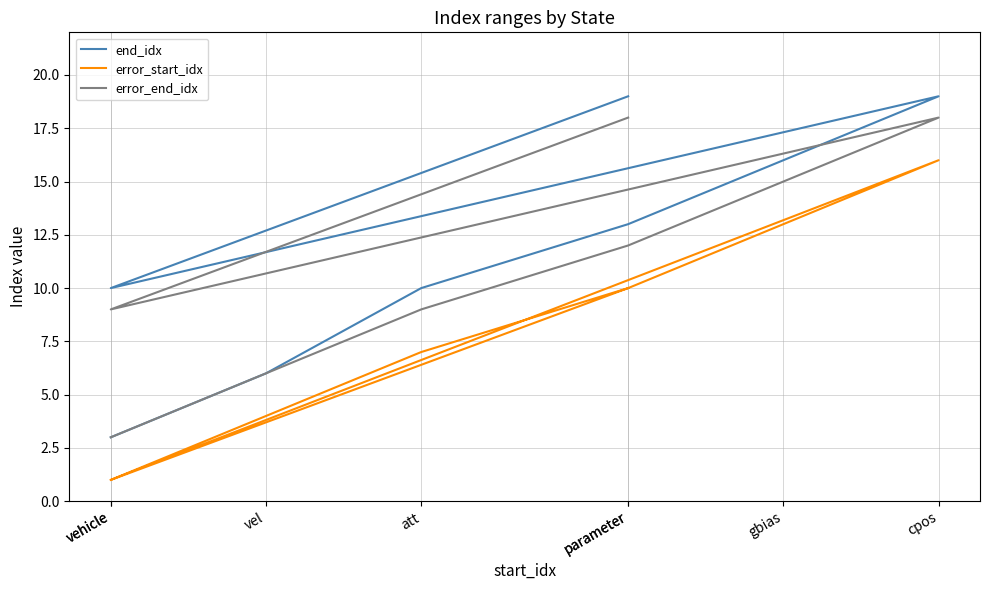

What is the minimum value shown in the chart?

1